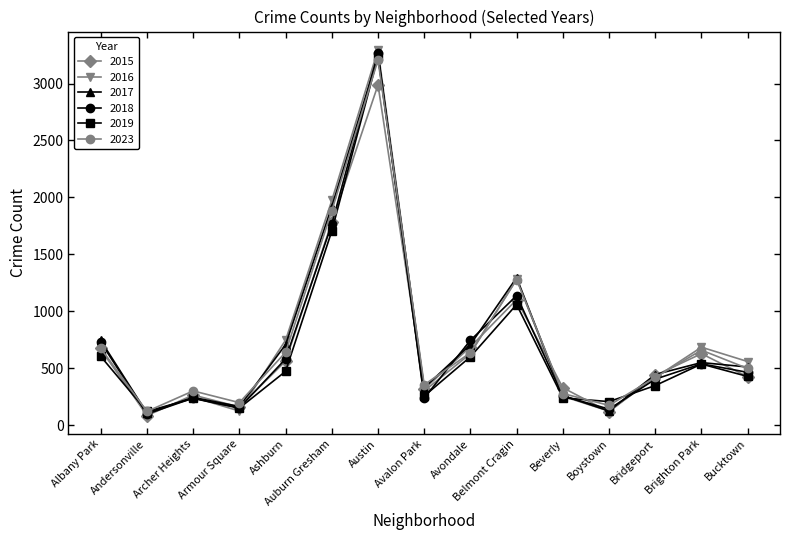

Read the 2015 value at Belmont Cragin.

1102